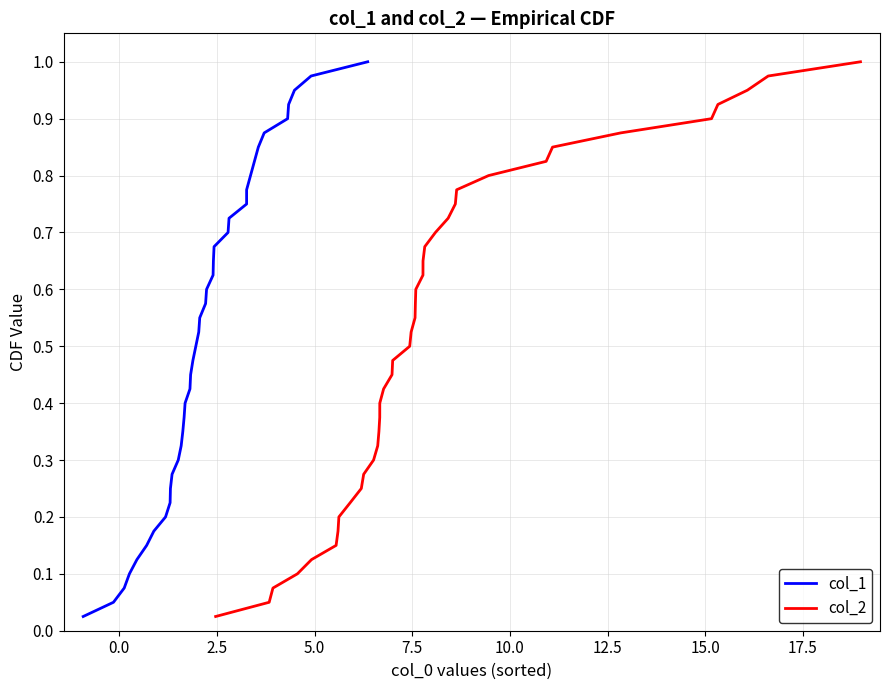

At how many categories does at least one series exceed 0?

40